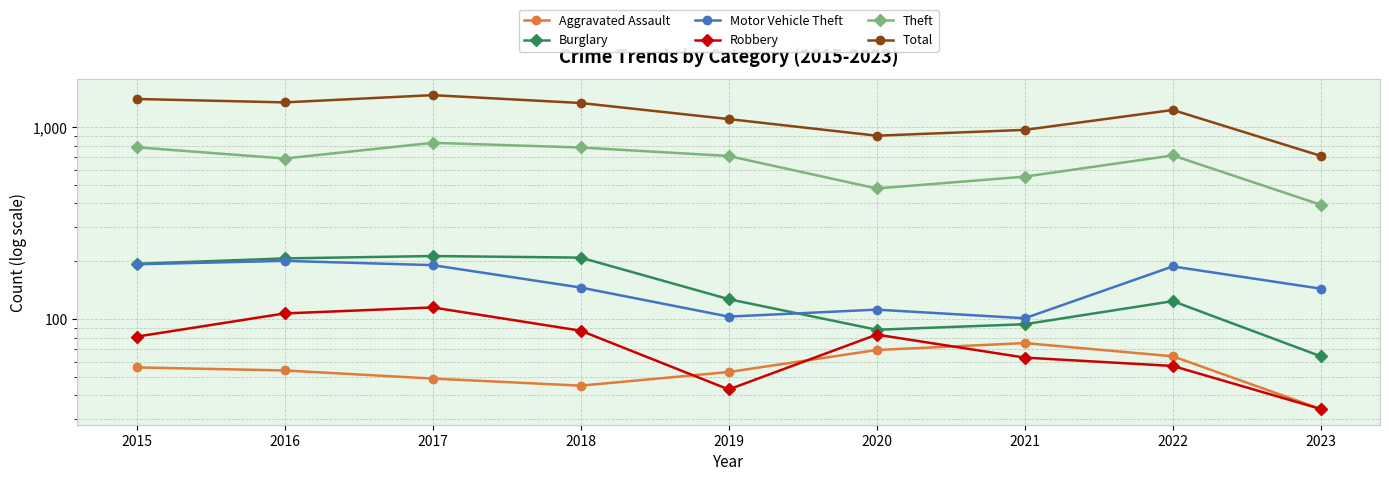

At how many categories does at least one series exceed 1019?

6